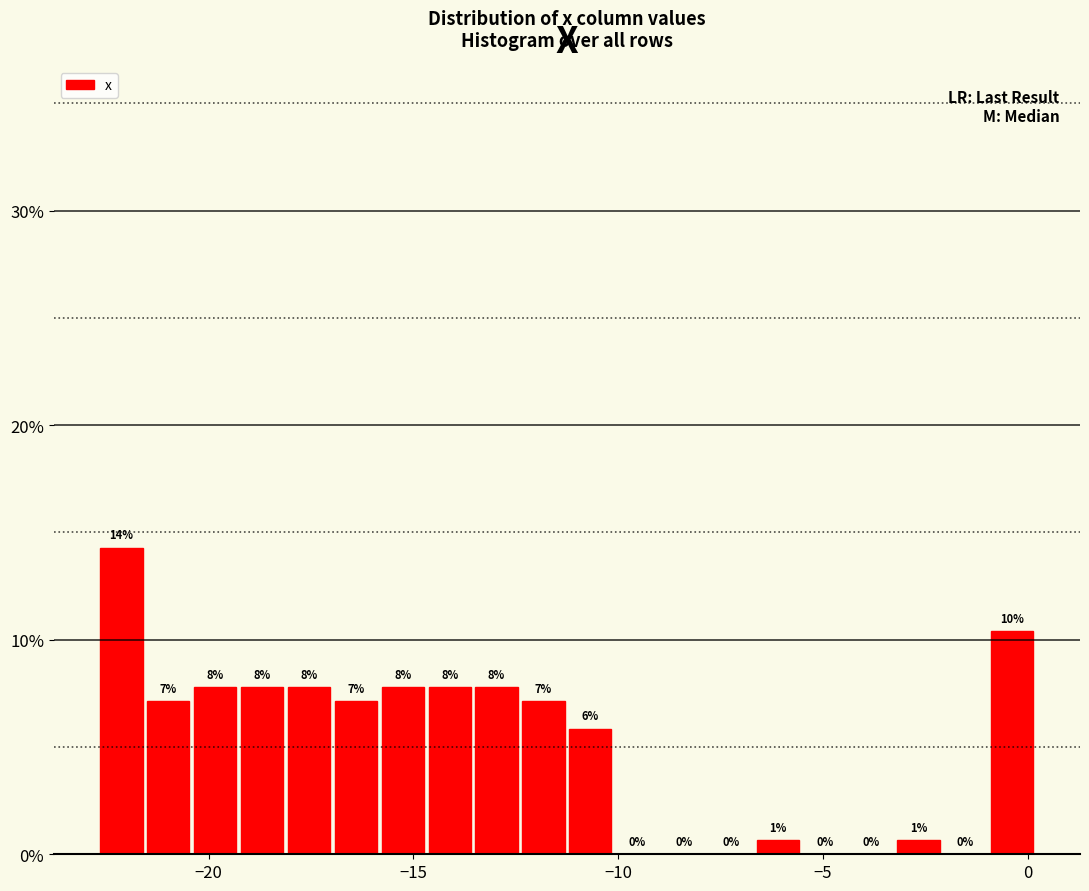

Read against the x-axis, roughly where is the centre of the tallest bar?

-22.0